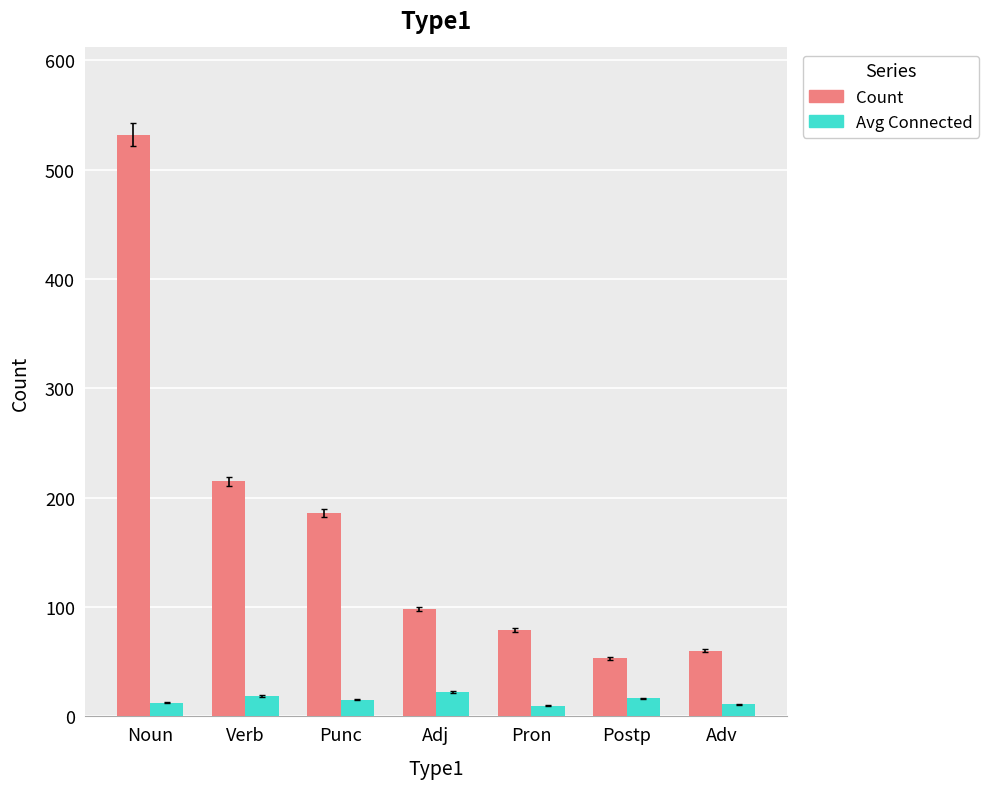

What is the greatest value displayed?

532.0